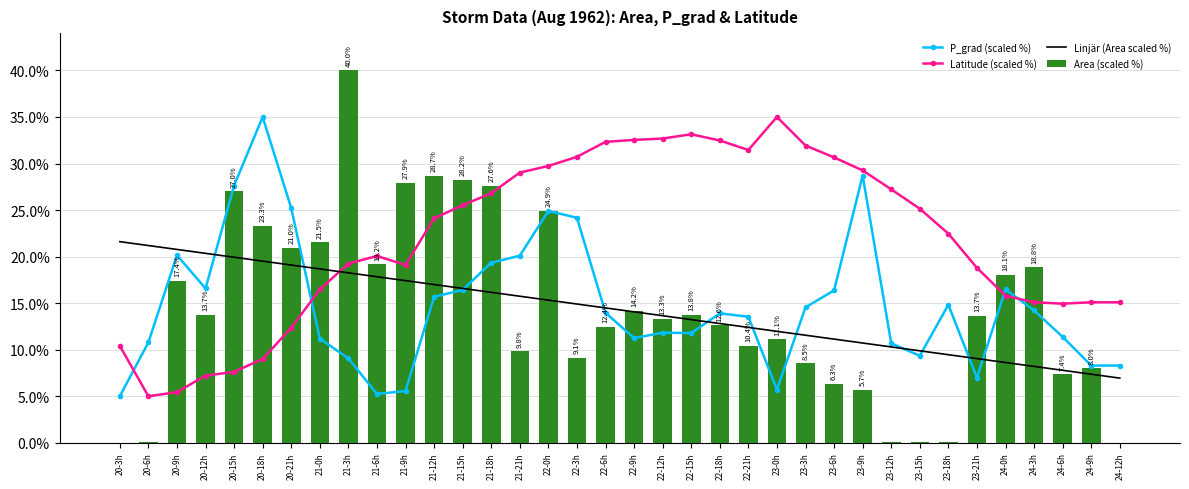

Rank the series by their maximum value, from highest to lowest.

Area (scaled %), P_grad (scaled %), Latitude (scaled %), Linjär (Area scaled %)